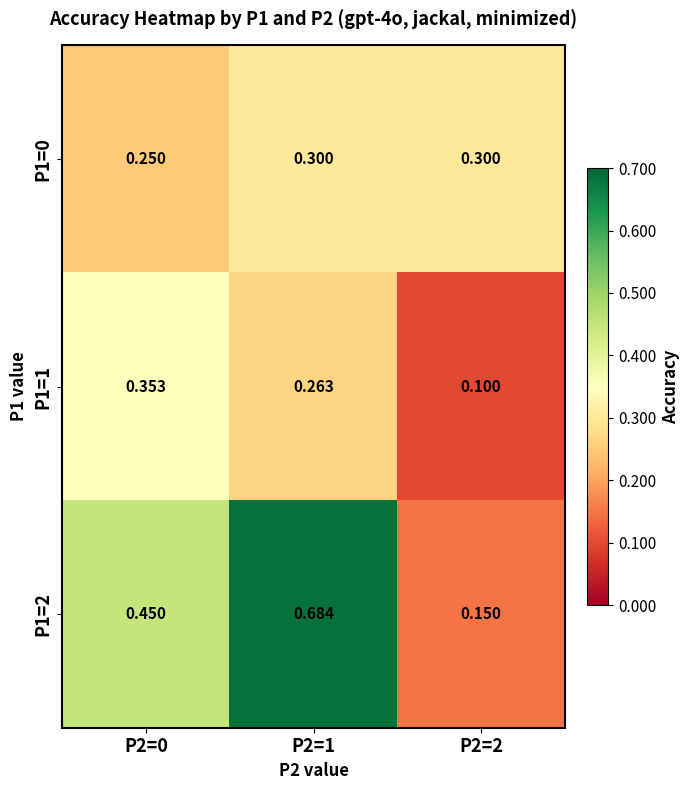

Is the value of P1=1 at P2=1 greater than the value of P1=0 at P2=2?

No